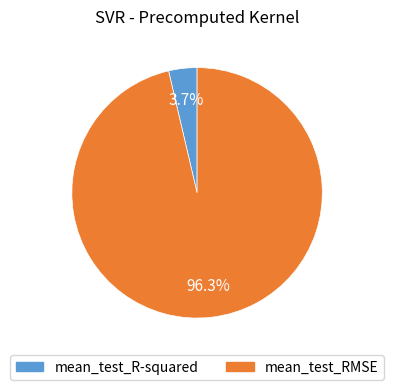

Combined, do mean_test_RMSE and mean_test_R-squared account for over 50%?

Yes